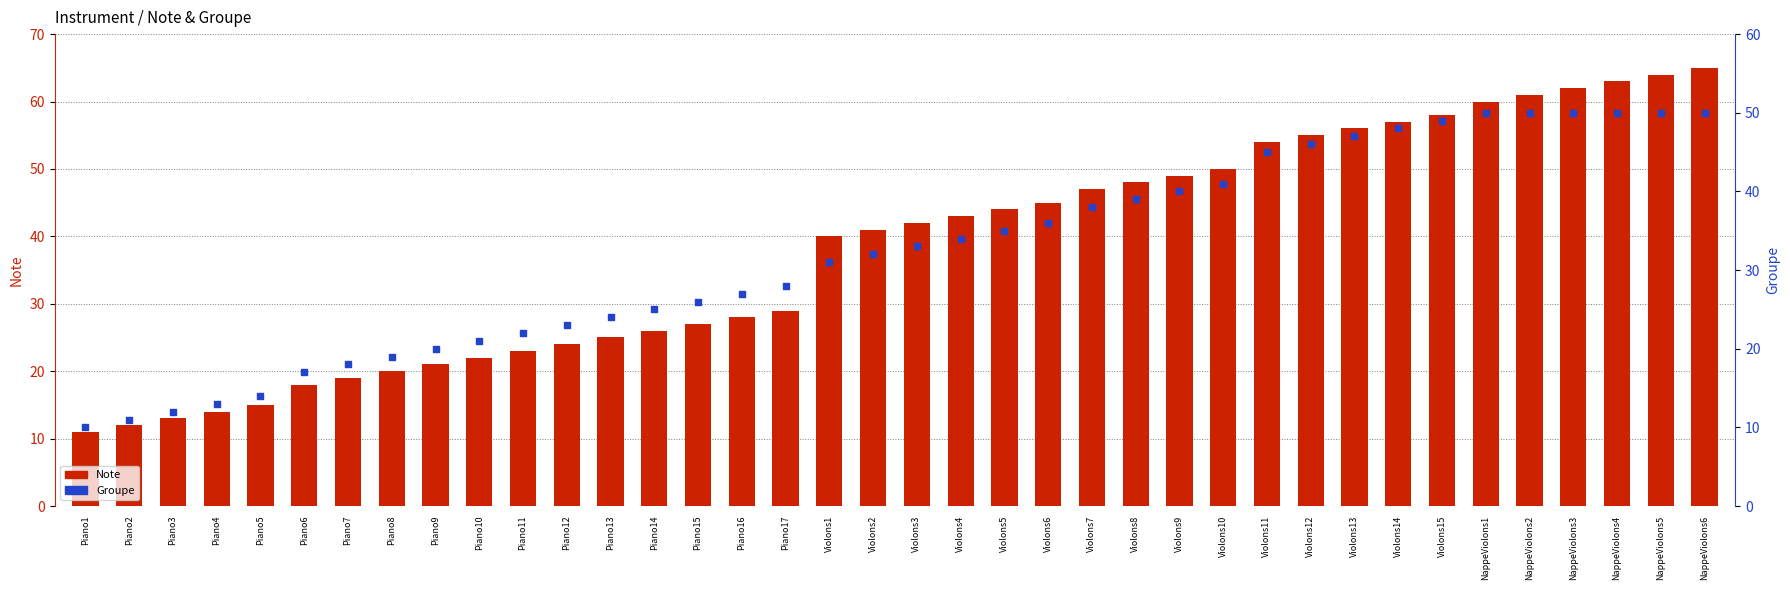

Which series has the largest Y range (max minus min)?

Note